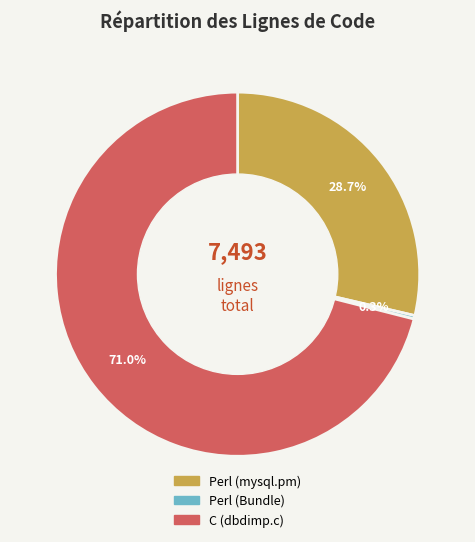

To the nearest percent, what is the difference between the C (dbdimp.c) and Perl (mysql.pm) slice percentages?

42%